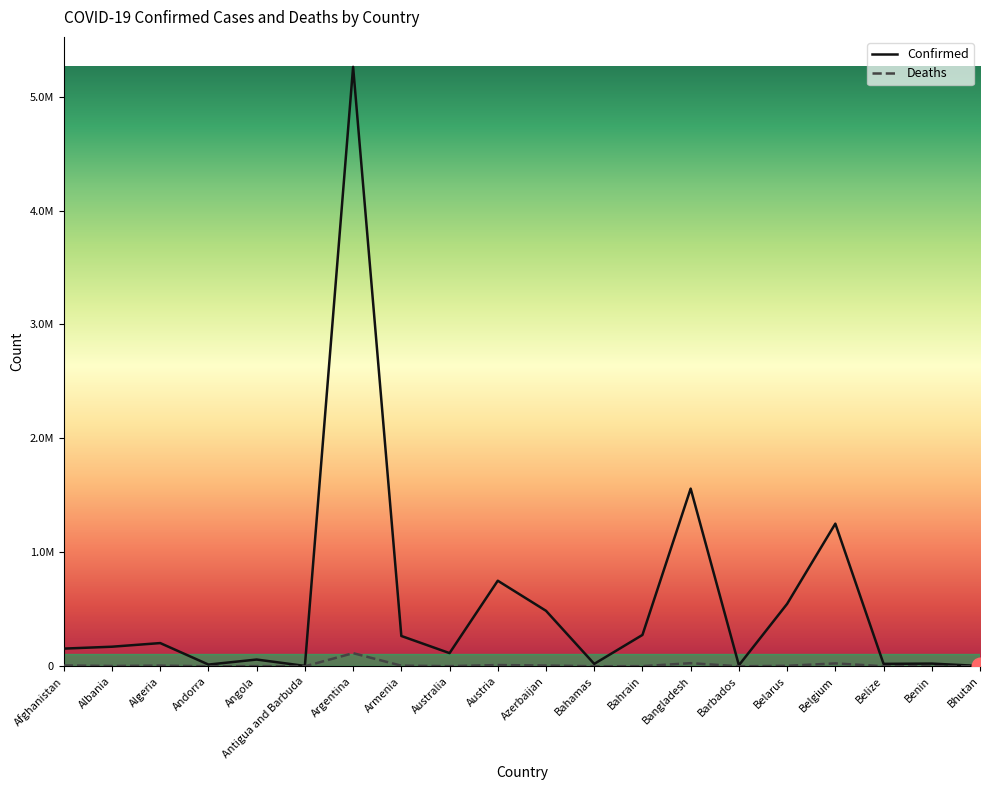

Does the chart display data point markers on the line(s)?

No